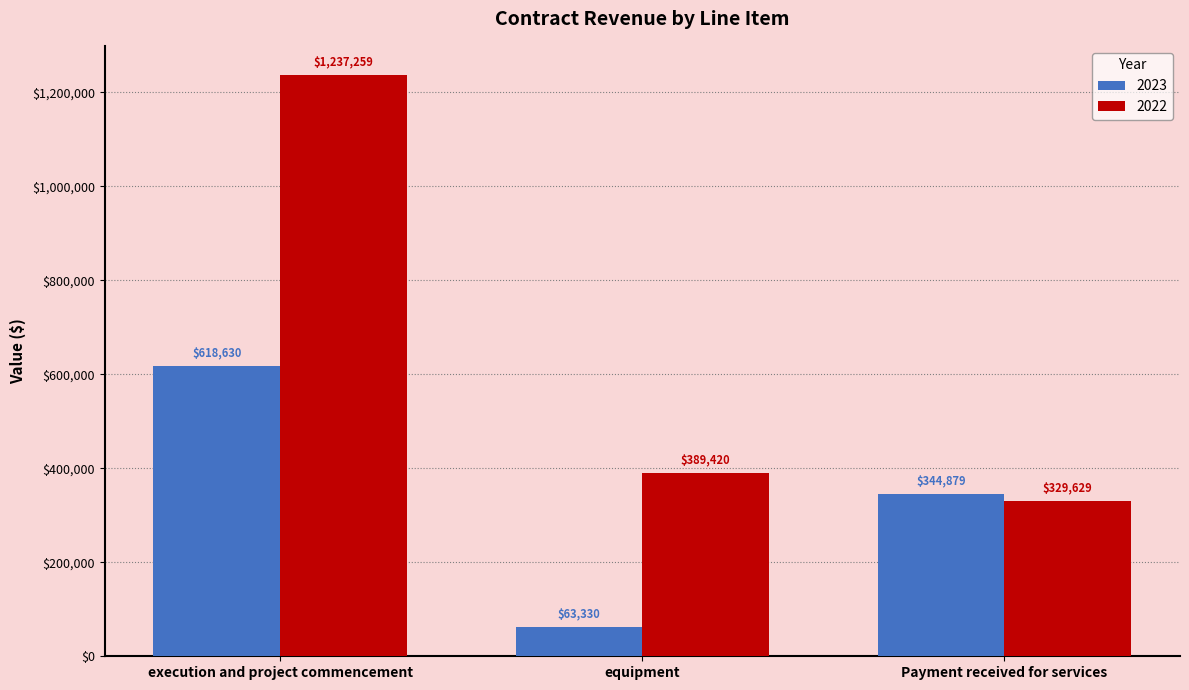

Reading right to left, transcribe all the data shown in this chart.

2023: 344879	63330	618630
2022: 329629	389420	1237259